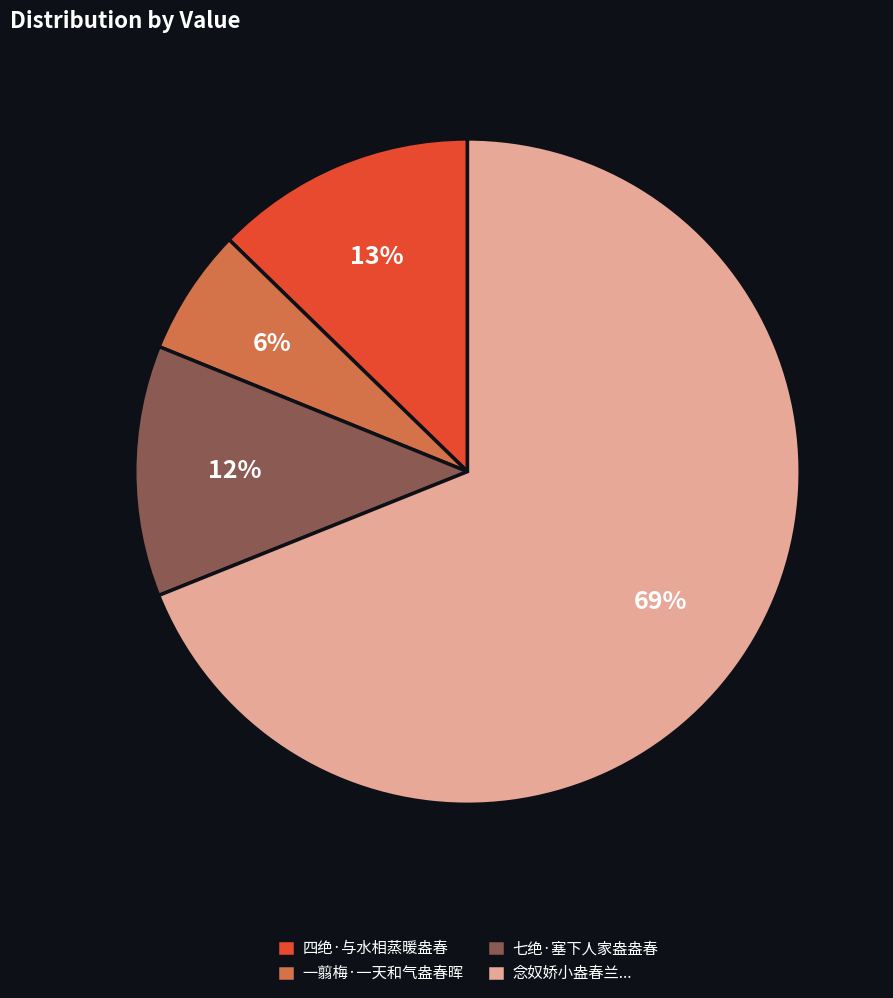

Rank the categories by value from highest to lowest.

念奴娇小盎春兰..., 四绝·与水相蒸暖盎春, 七绝·塞下人家盎盎春, 一翦梅·一天和气盎春晖